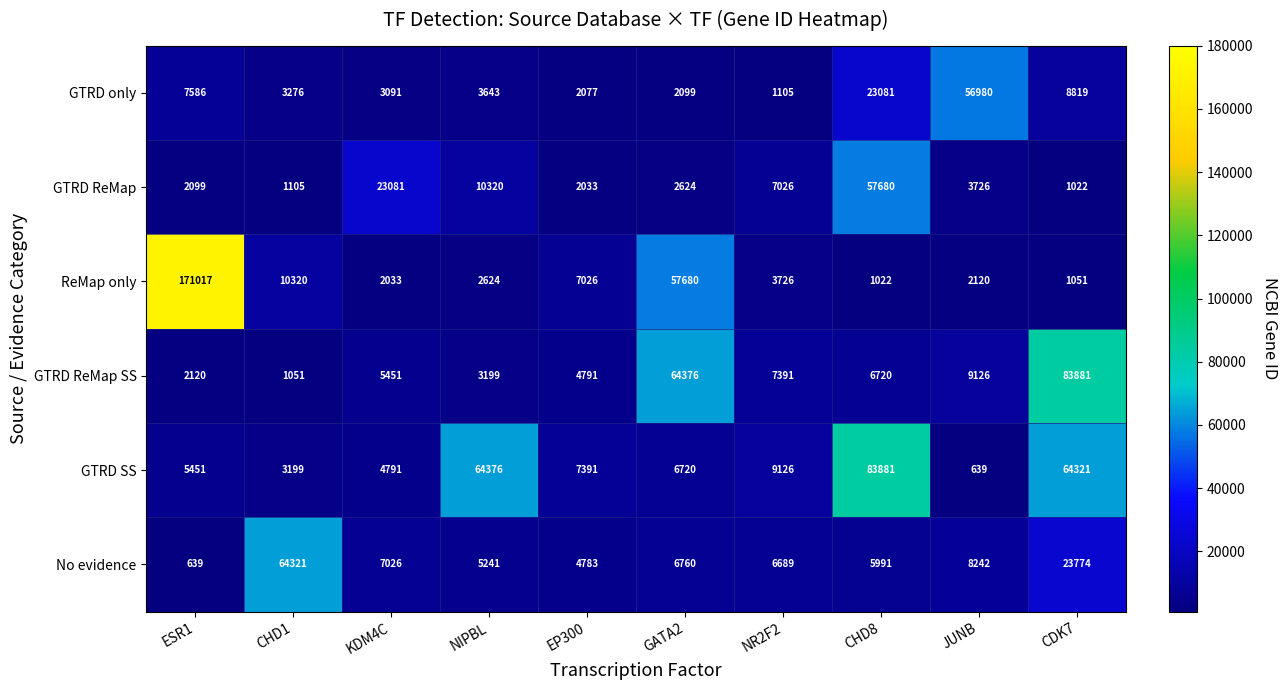

How many distinct data groups are displayed?

6